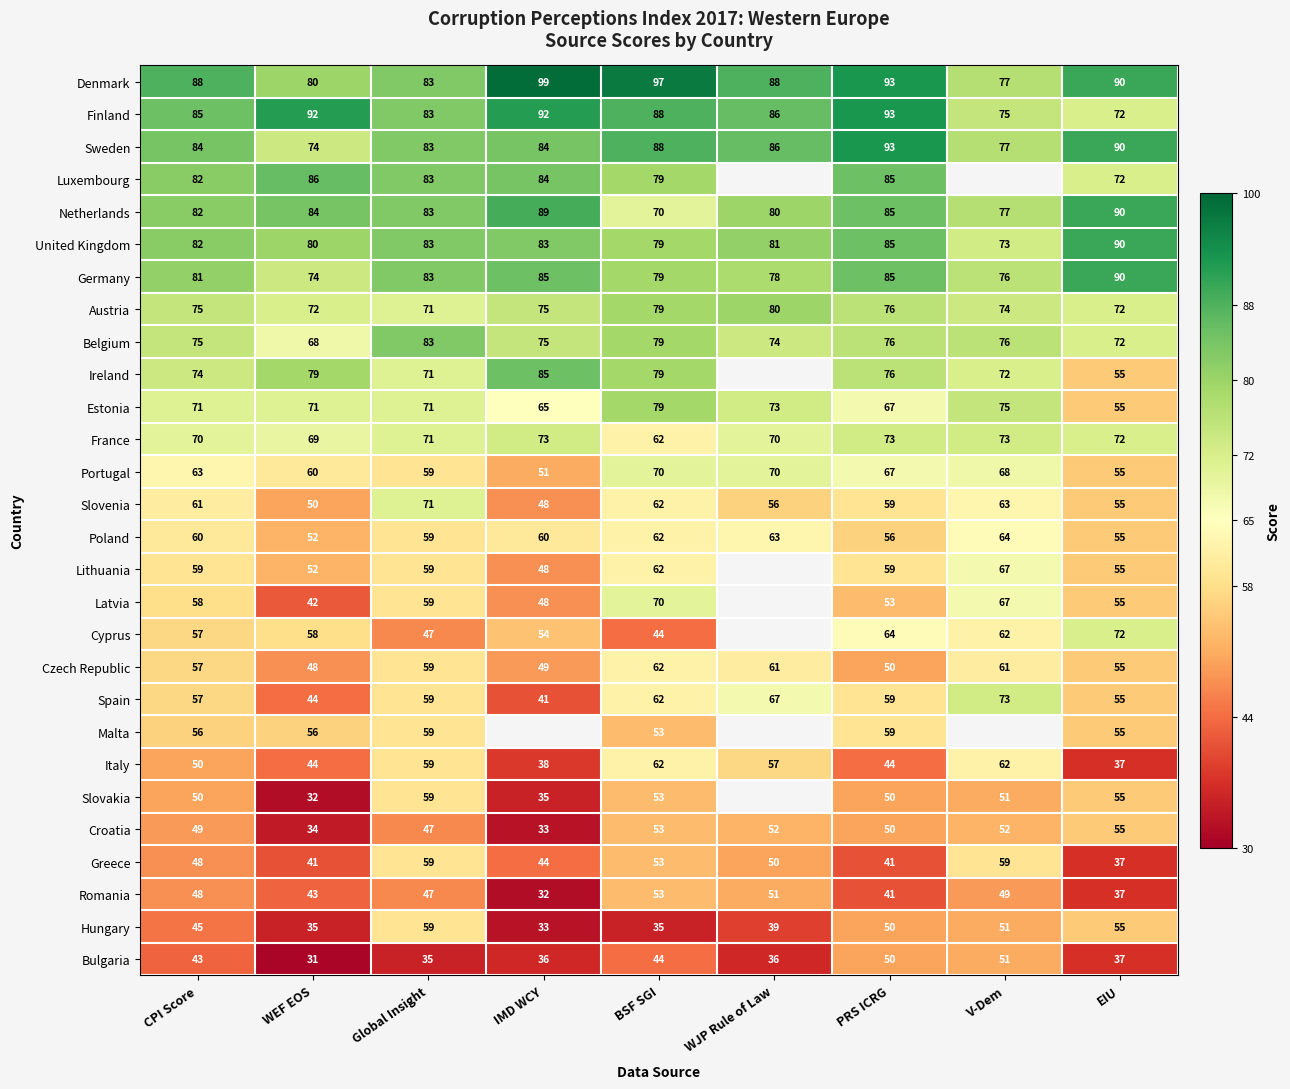

Which series changed the most between CPI Score and PRS ICRG?

Sweden